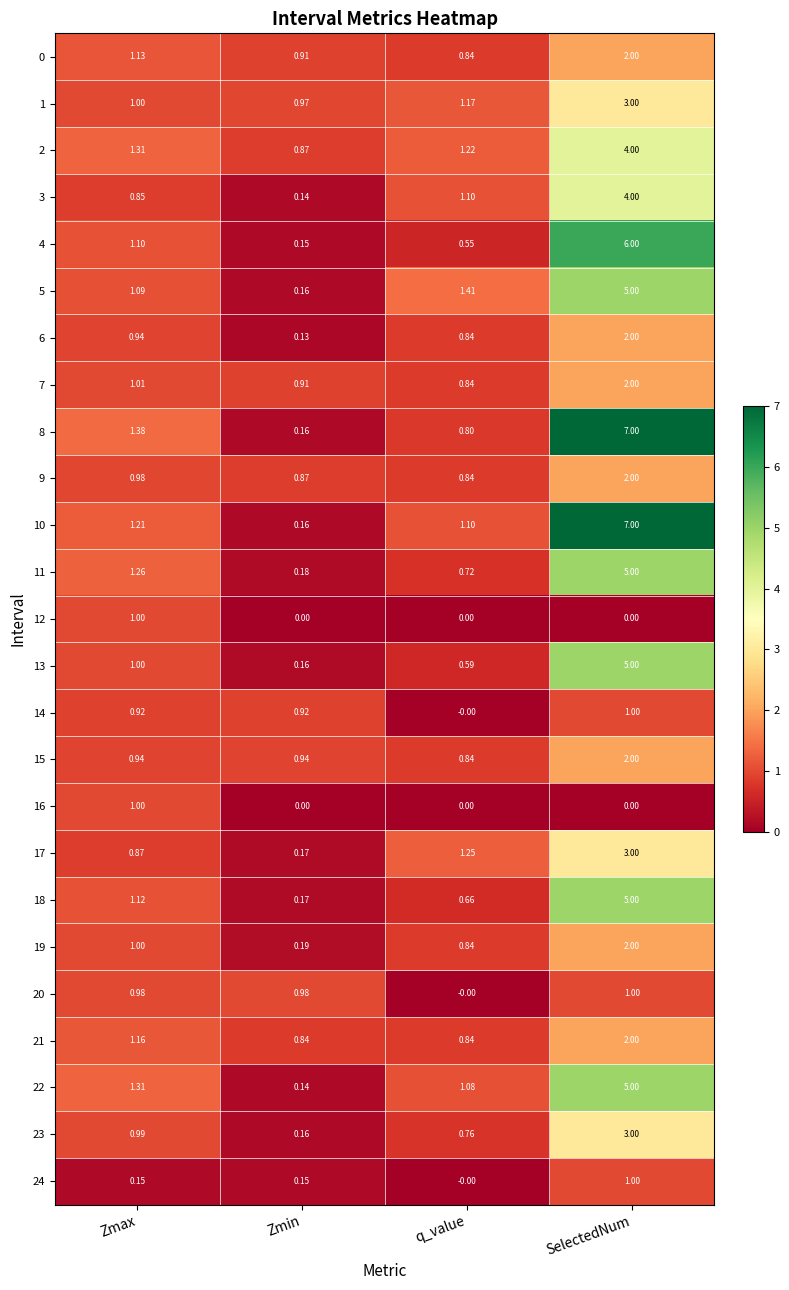

List the labels in order of 6 value, smallest first.

Zmin, q_value, Zmax, SelectedNum